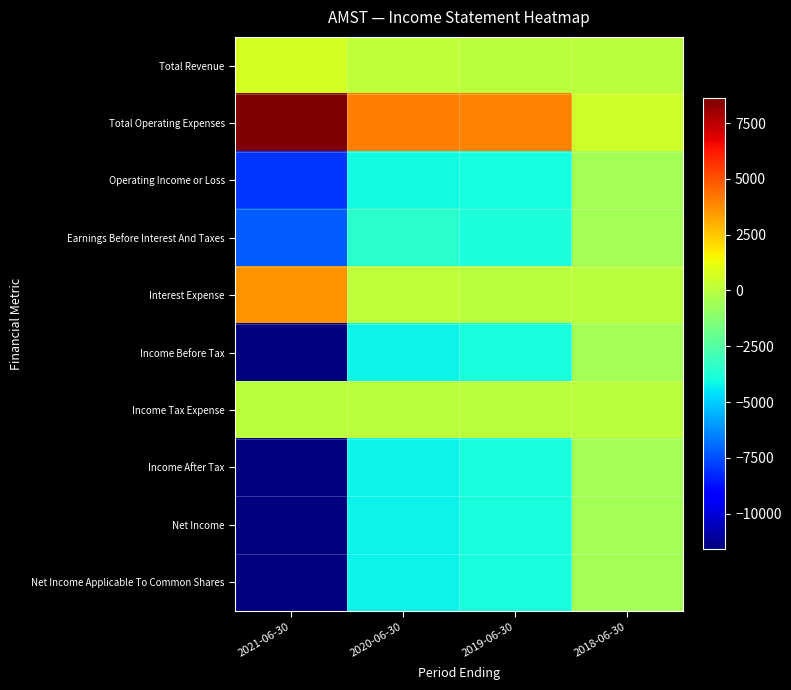

Reading right to left, extract all data points from this chart.

Total Revenue: 2018-06-30=0	2019-06-30=0	2020-06-30=100	2021-06-30=700
Total Operating Expenses: 2018-06-30=500	2019-06-30=4000	2020-06-30=4100	2021-06-30=8600
Operating Income or Loss: 2018-06-30=-500	2019-06-30=-4000	2020-06-30=-4100	2021-06-30=-8000
Earnings Before Interest And Taxes: 2018-06-30=-500	2019-06-30=-3800	2020-06-30=-3500	2021-06-30=-7200
Interest Expense: 2018-06-30=0	2019-06-30=0	2020-06-30=100	2021-06-30=3600
Income Before Tax: 2018-06-30=-500	2019-06-30=-3900	2020-06-30=-4200	2021-06-30=-11600
Income Tax Expense: 2018-06-30=0	2019-06-30=0	2020-06-30=0	2021-06-30=0
Income After Tax: 2018-06-30=-500	2019-06-30=-3900	2020-06-30=-4200	2021-06-30=-11600
Net Income: 2018-06-30=-500	2019-06-30=-3900	2020-06-30=-4200	2021-06-30=-11600
Net Income Applicable To Common Shares: 2018-06-30=-500	2019-06-30=-3900	2020-06-30=-4200	2021-06-30=-11600